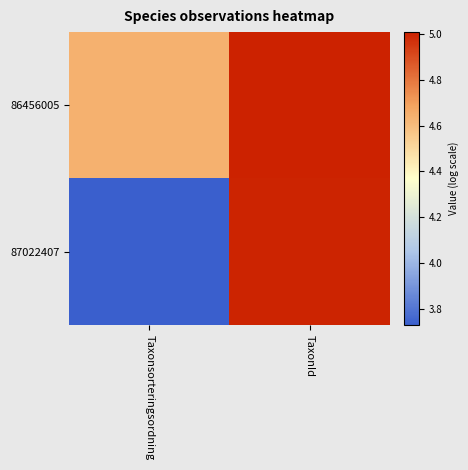

What is the total value across all series at Taxonsorteringsordning?

8.4